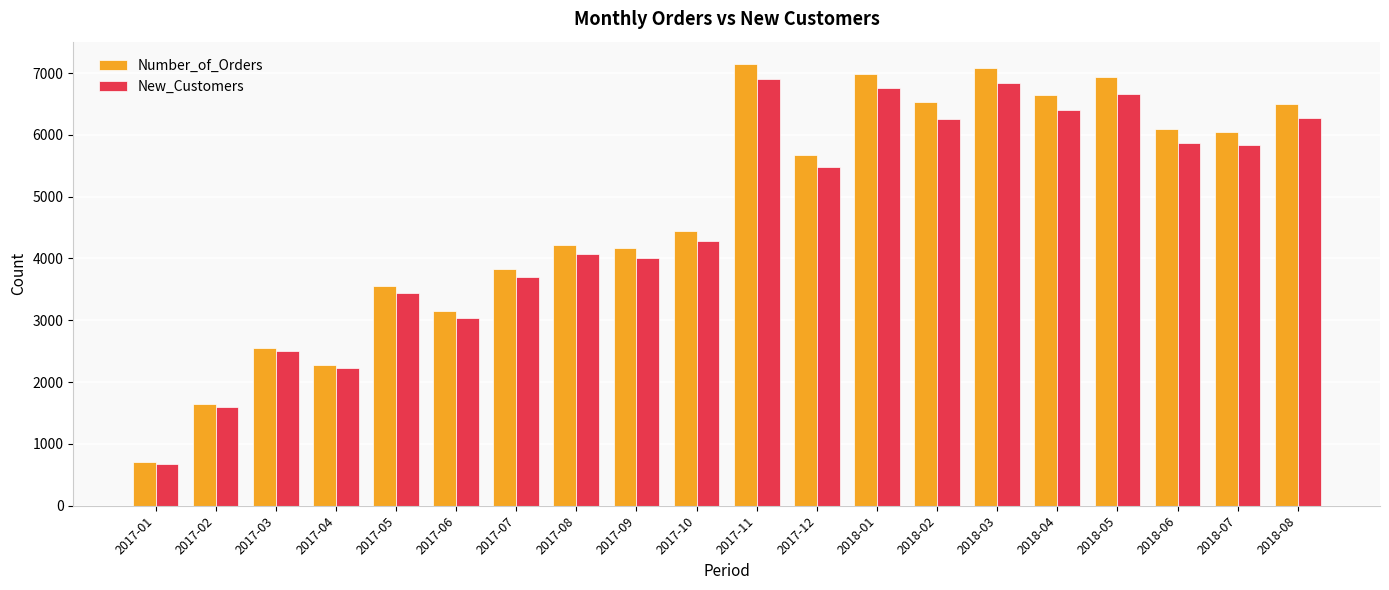

How many distinct data groups are displayed?

2